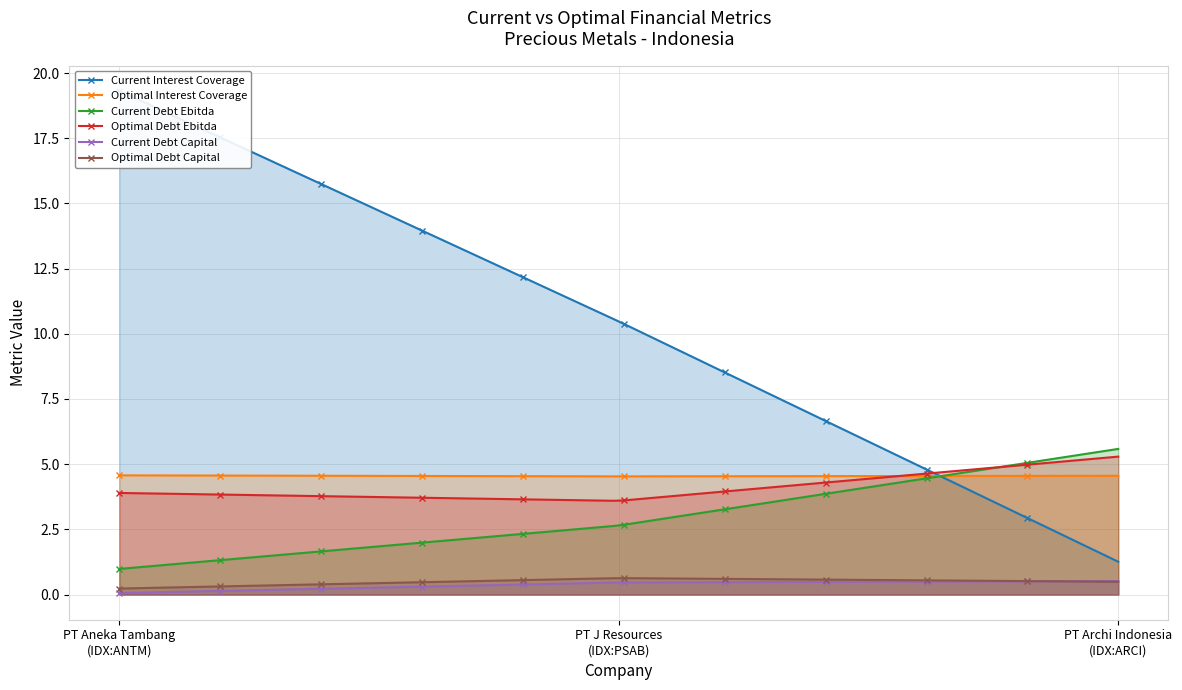

What is the label of the 1st point from the left?

PT Aneka Tambang
(IDX:ANTM)